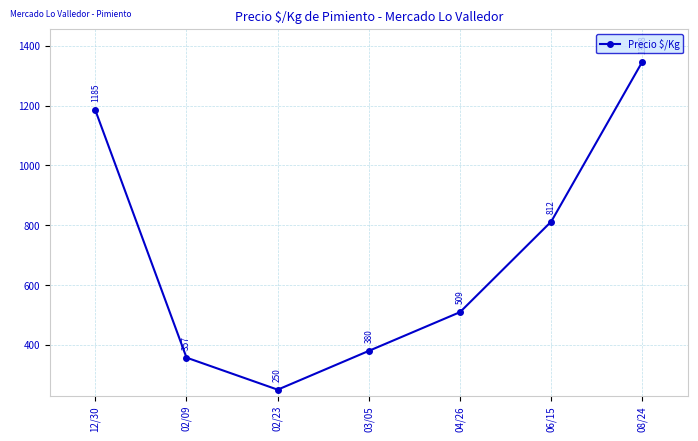

Approximately how many times larger is the value at 06/15 compared to 12/30?

0.7